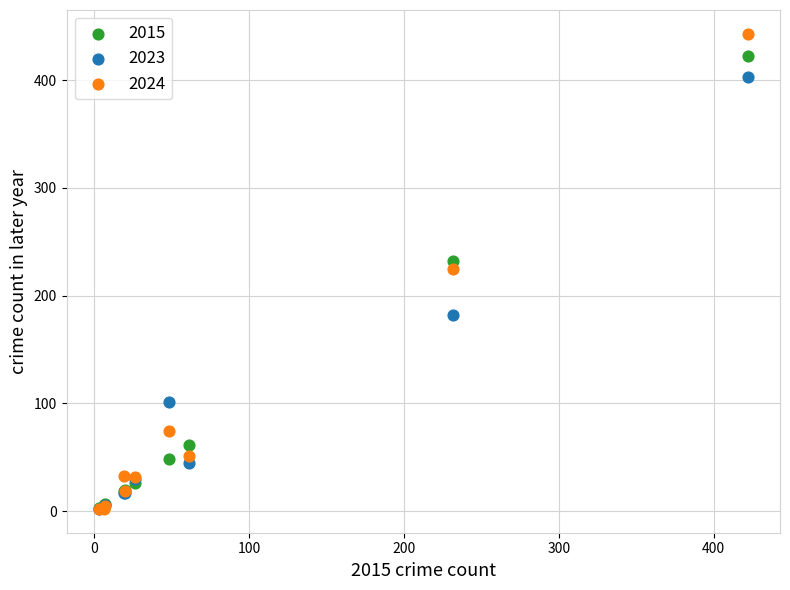

In the 2015 series, what Y value is closest to 212?

232